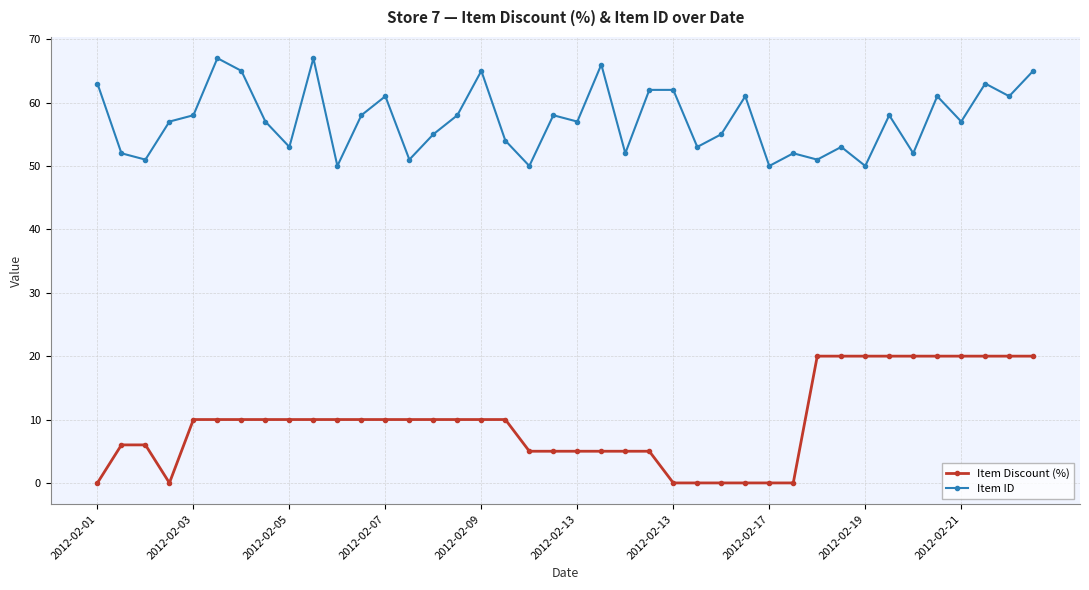

True or false: Item Discount (%) and Item ID intersect in this chart.

False